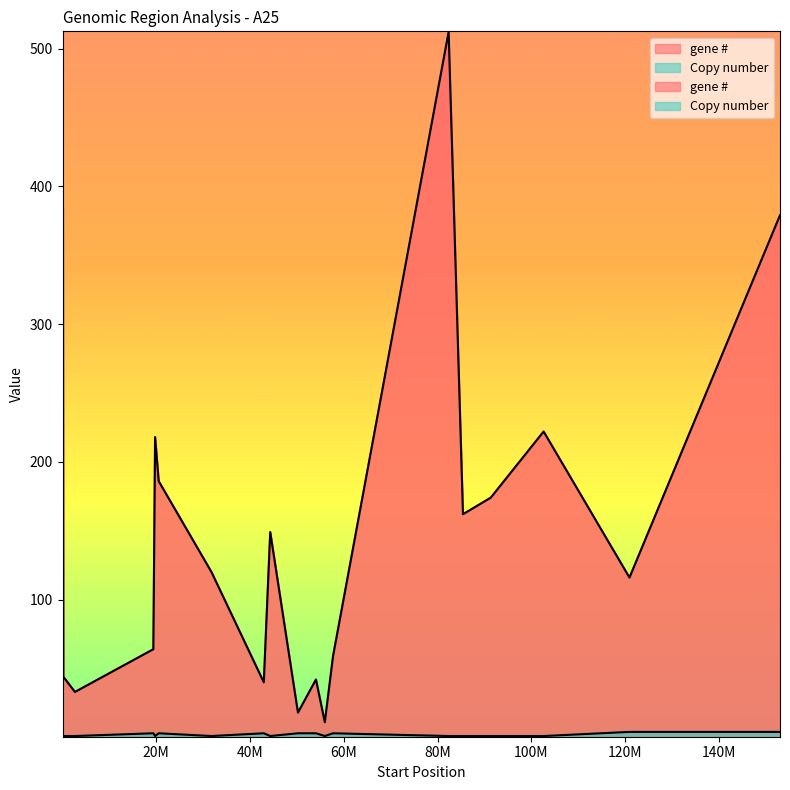

What is the difference between the highest and lowest values at 19377543?

61